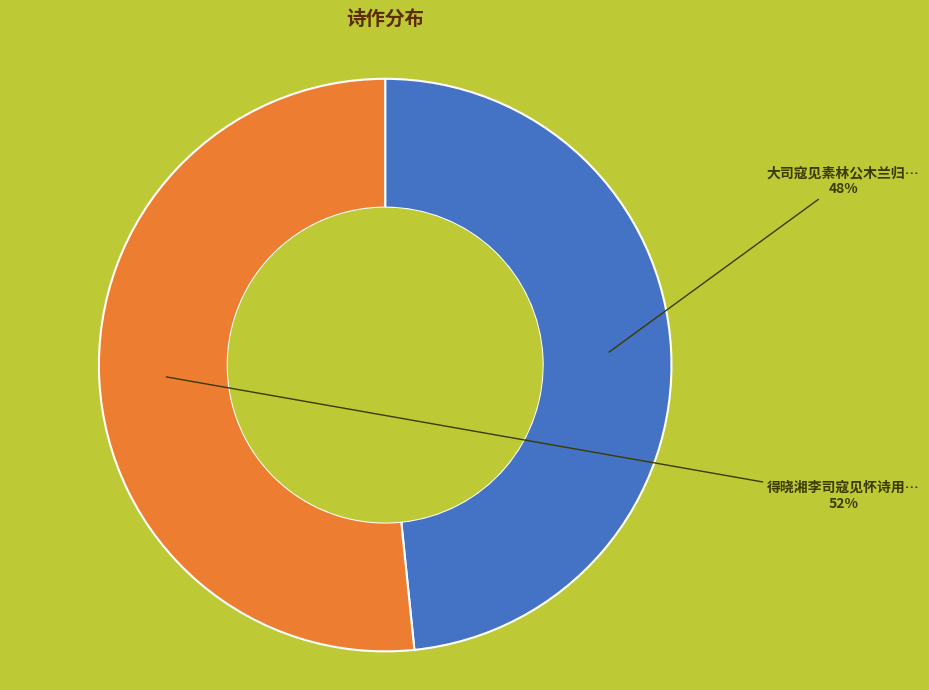

Is there any slice that represents more than half of the pie?

Yes